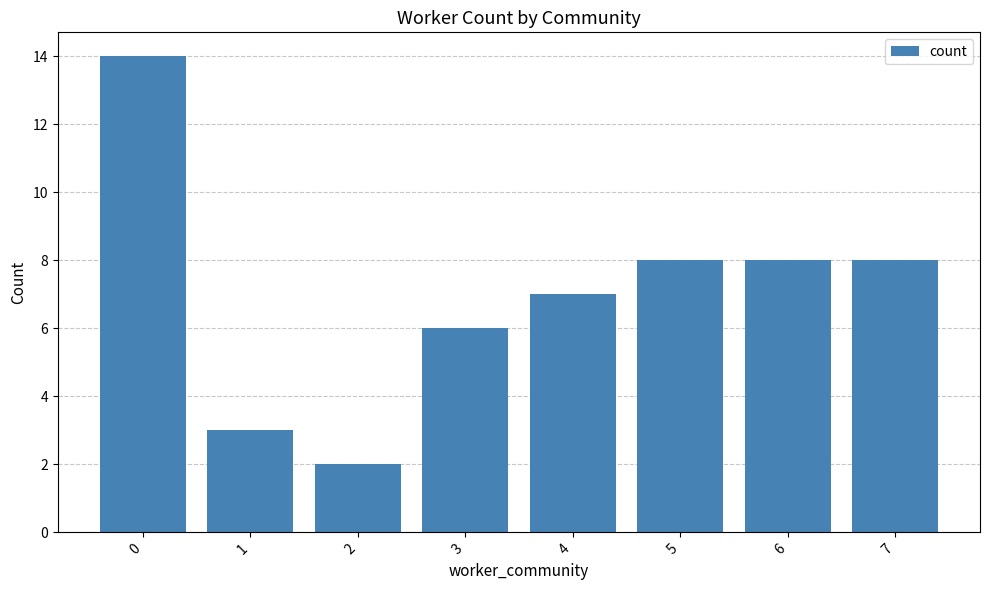

What is the minimum value shown in the chart?

2